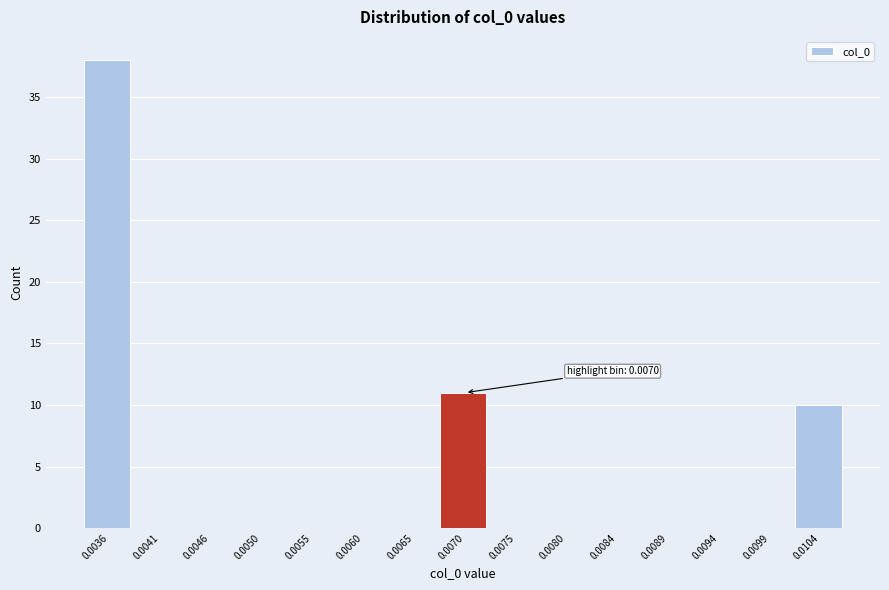

Reading left to right, extract all data points from this chart.

0.0036=38	0.0041=0	0.0046=0	0.0050=0	0.0055=0	0.0060=0	0.0065=0	0.0070=11	0.0075=0	0.0080=0	0.0084=0	0.0089=0	0.0094=0	0.0099=0	0.0104=10